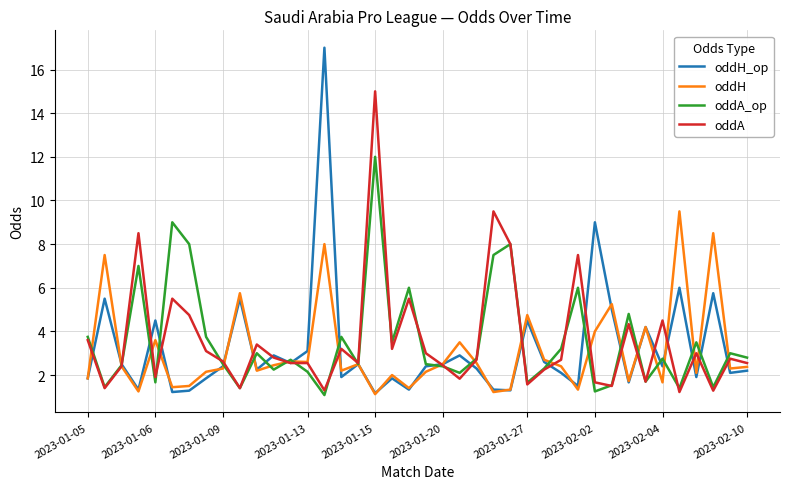

Rank the series by their maximum value, from lowest to highest.

oddH, oddA_op, oddA, oddH_op